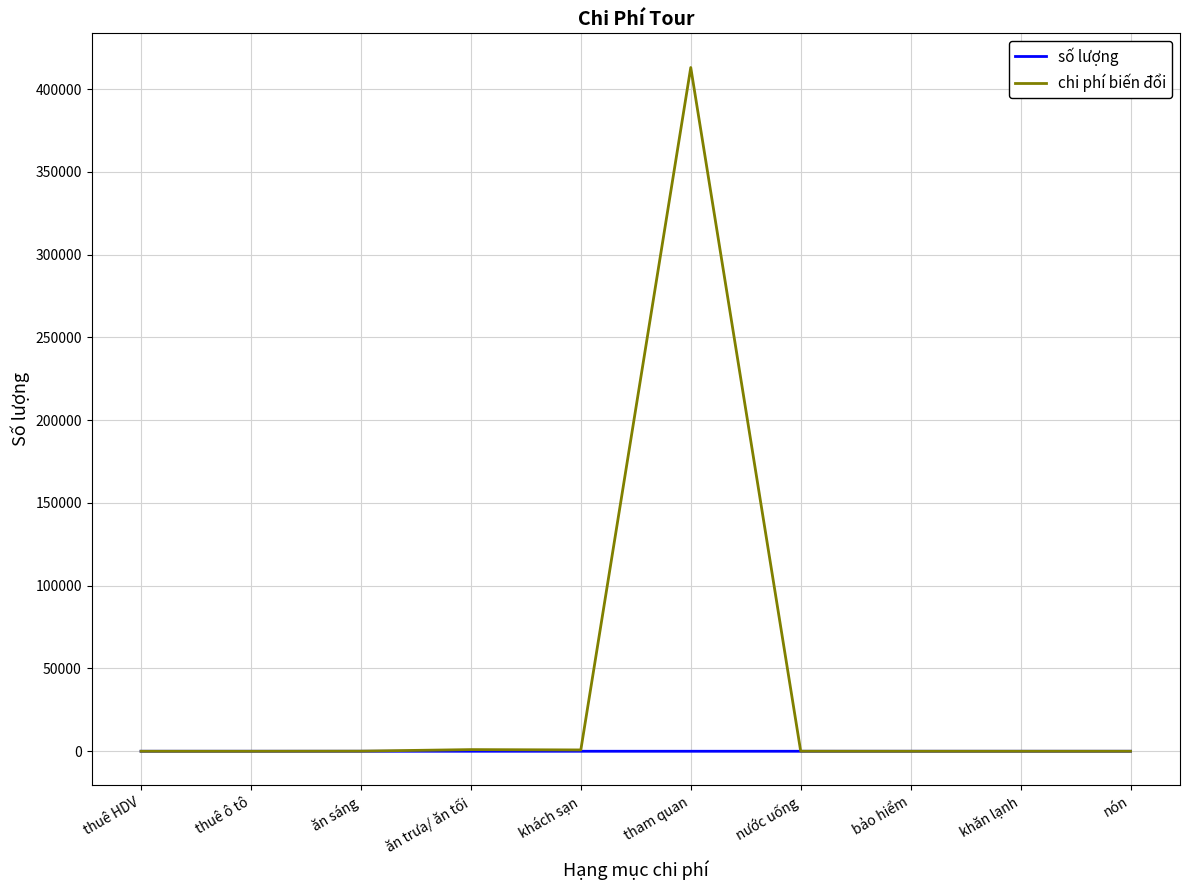

What is the greatest value displayed?

413000